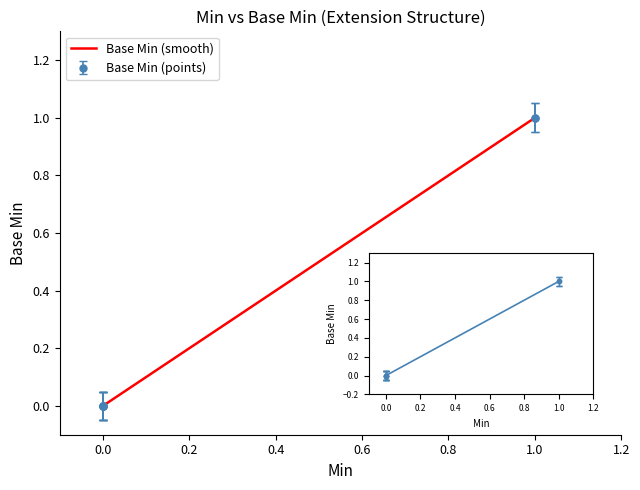

How many series are shown in this chart?

1